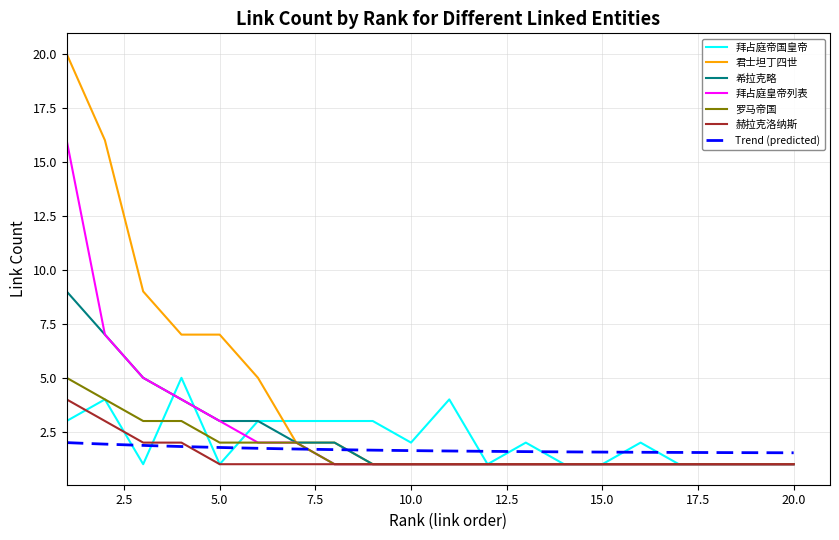

What is the sum of all 拜占庭皇帝列表 values?

52